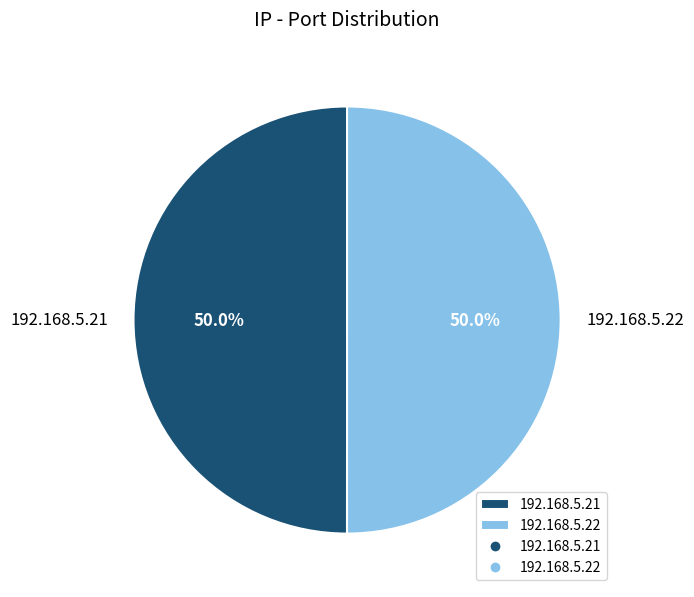

True or false: 192.168.5.21 accounts for 40% of the total.

False